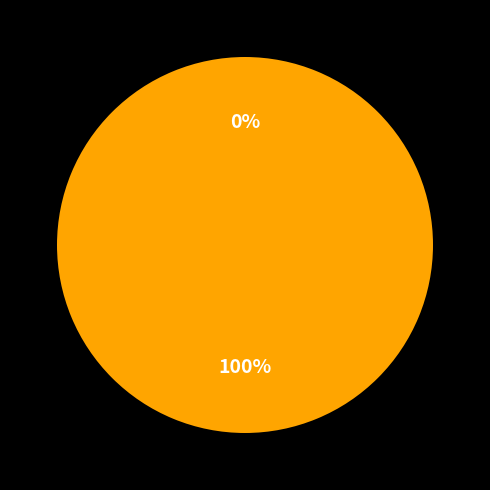

Is there any slice that represents more than half of the pie?

Yes